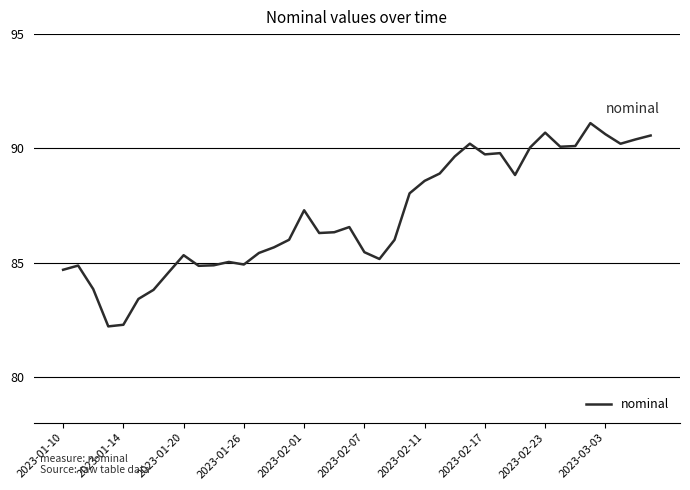

What is the maximum value shown in the chart?

91.1